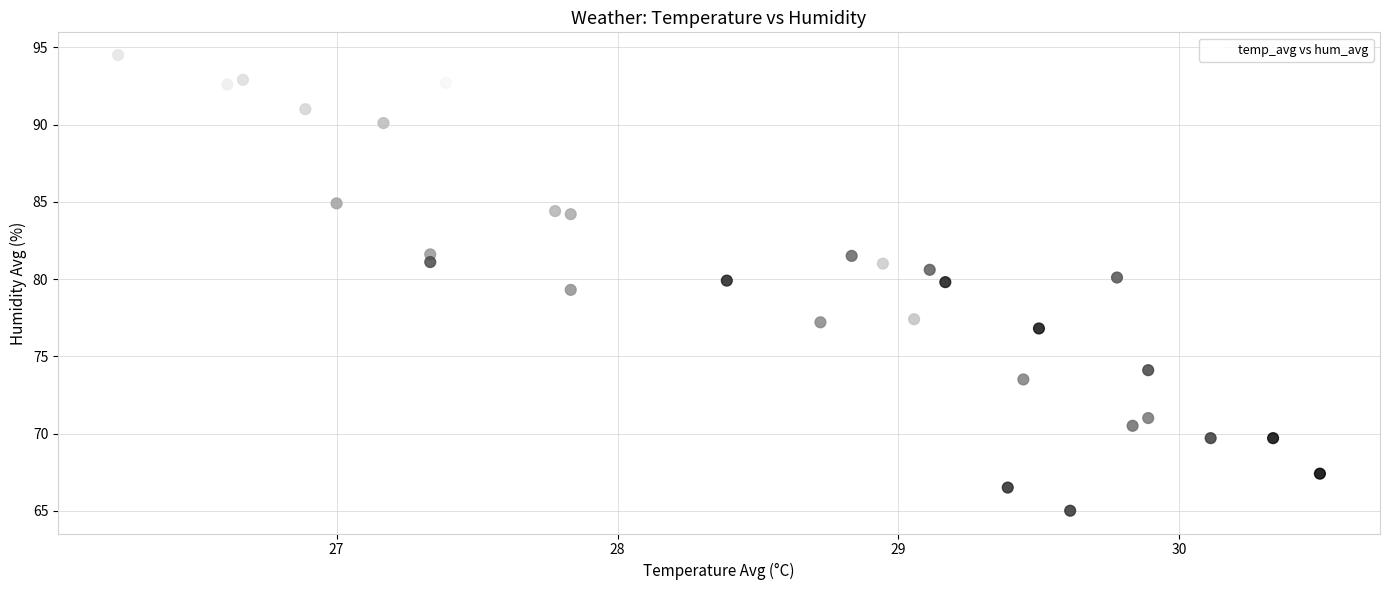

What is the range of X values (max minus min)?

4.3